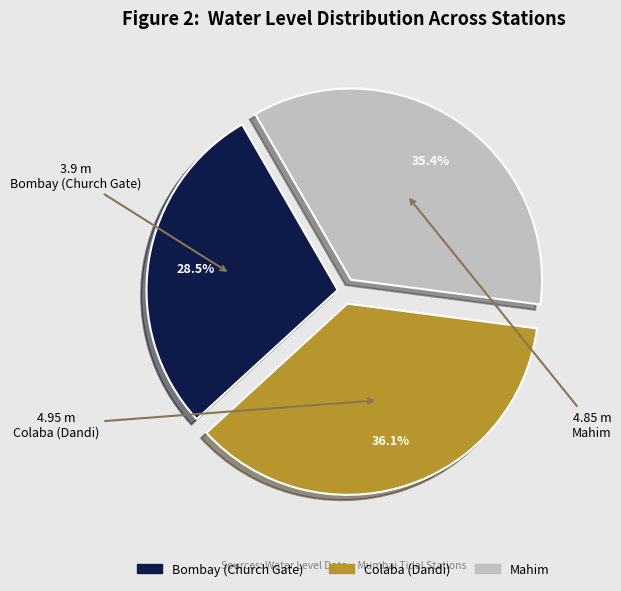

Count the number of slices in the pie.

3